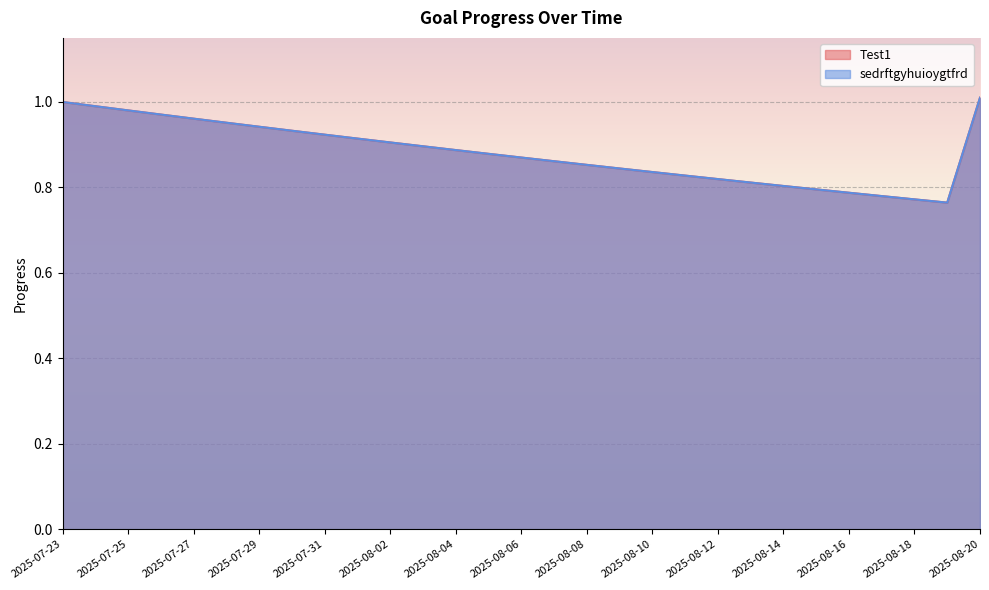

True or false: sedrftgyhuioygtfrd has a value of 1.3 at 2025-07-28.

False